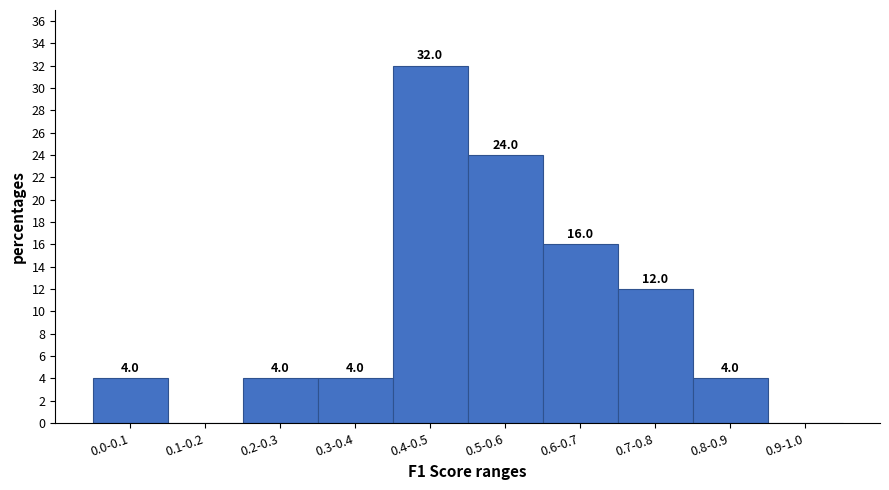

Reading right to left, list all the values displayed in this chart.

0.9-1.0=0	0.8-0.9=4	0.7-0.8=12	0.6-0.7=16	0.5-0.6=24	0.4-0.5=32	0.3-0.4=4	0.2-0.3=4	0.1-0.2=0	0.0-0.1=4